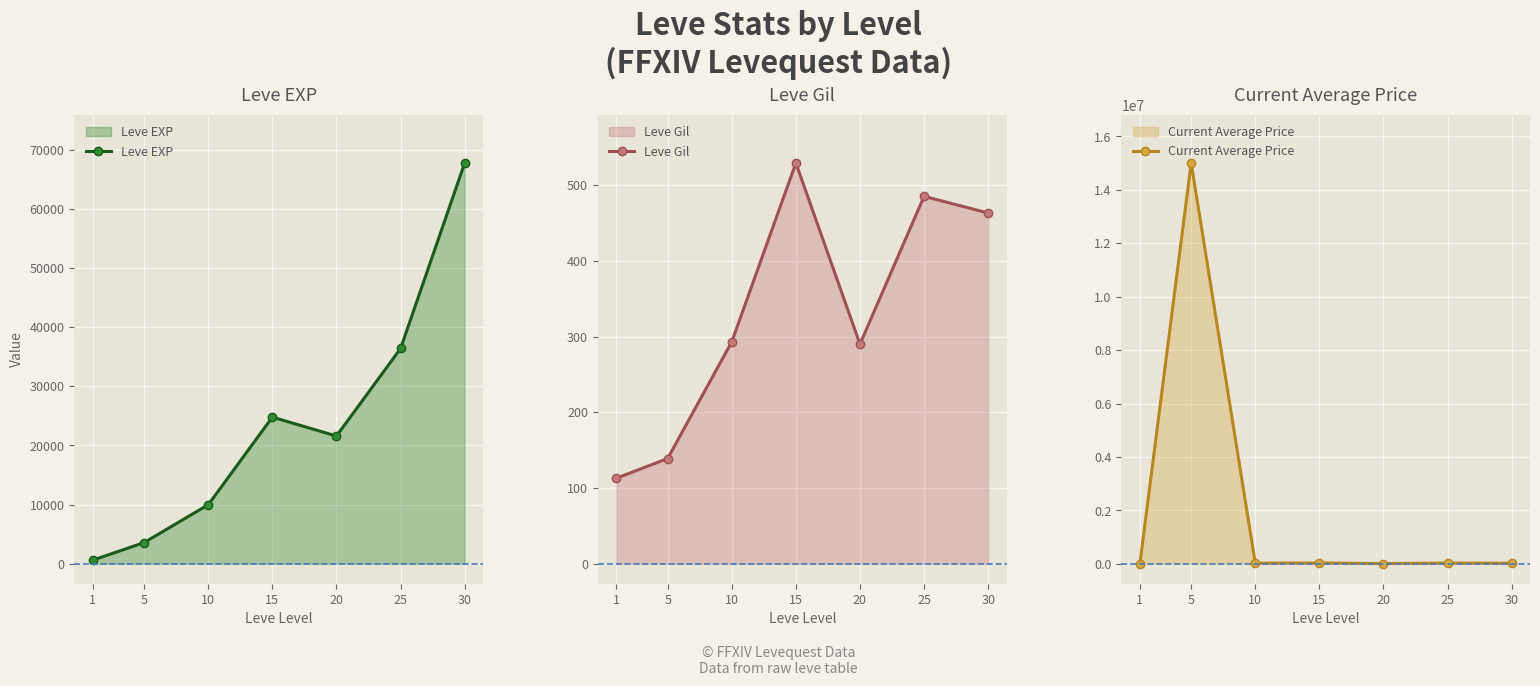

Where is the first local maximum for Current Average Price?

5